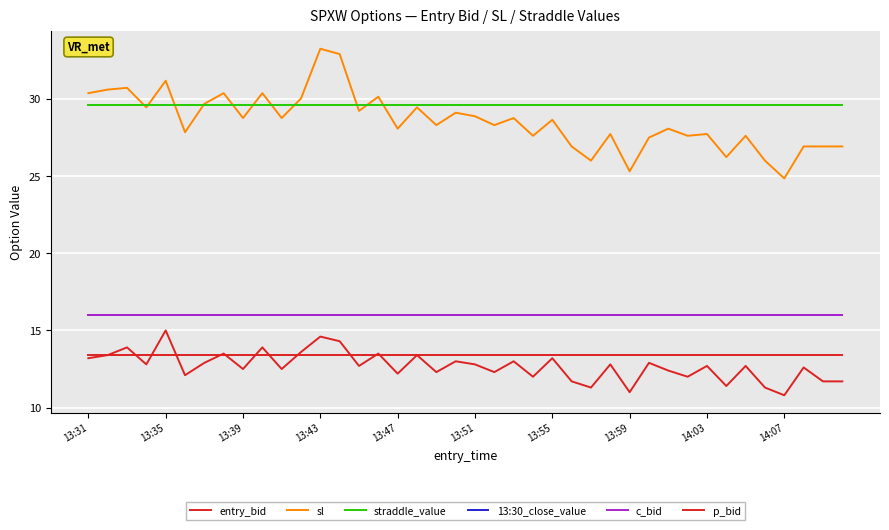

What is the sum of all p_bid values?

536.0